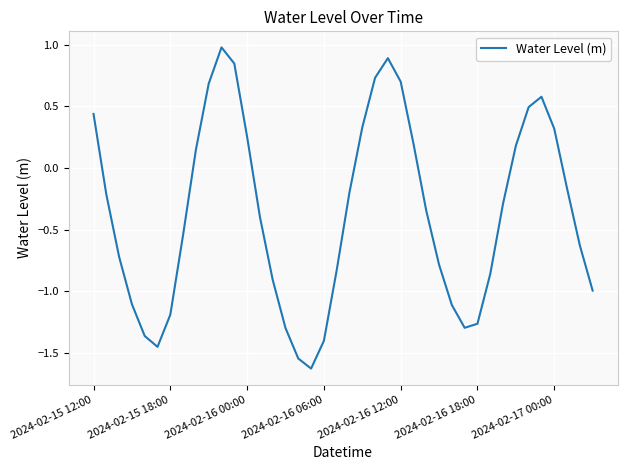

What is the maximum value shown in the chart?

1.0